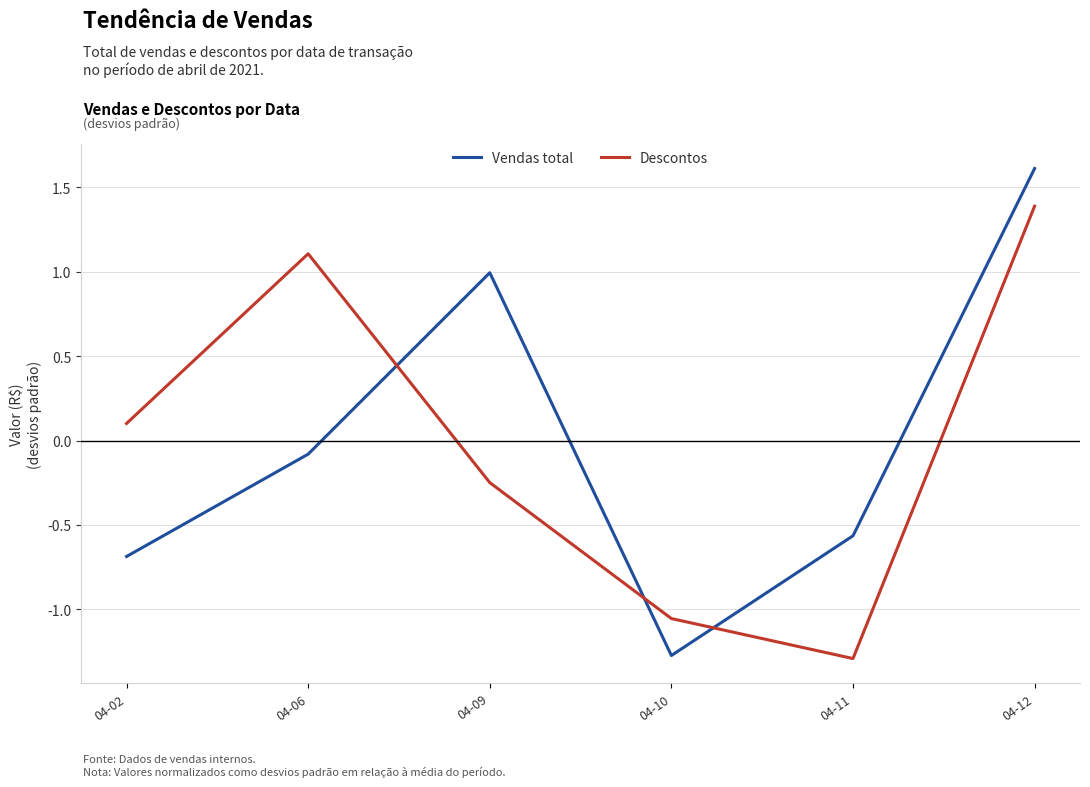

How many interior local peaks does the Vendas total series have?

1